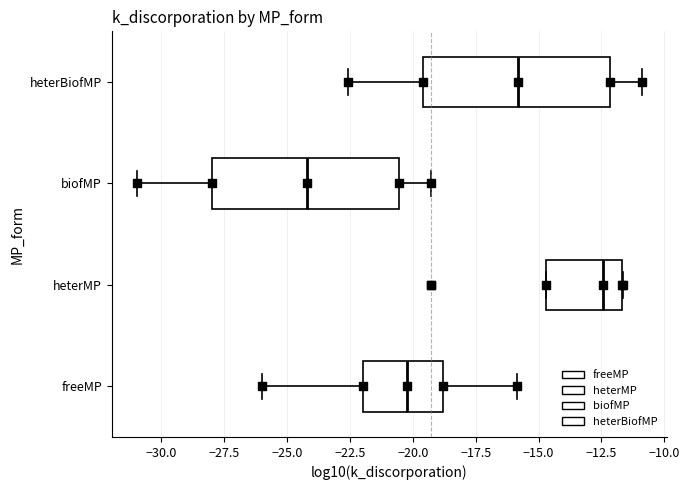

Which box's median line is the furthest to the right?

heterMP